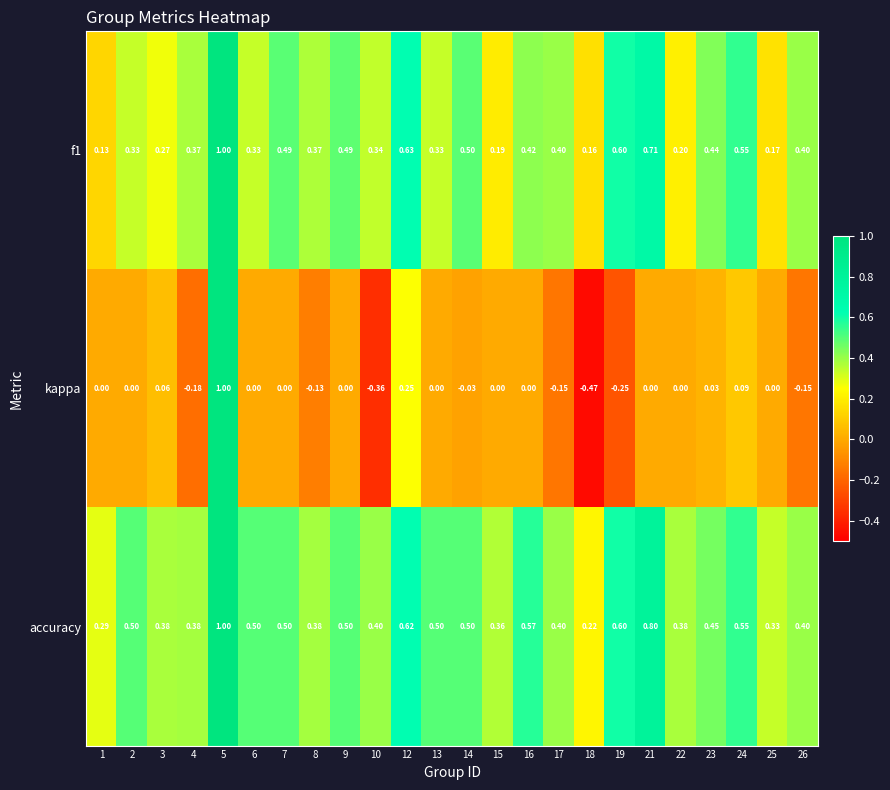

How many values in kappa are below zero?

8